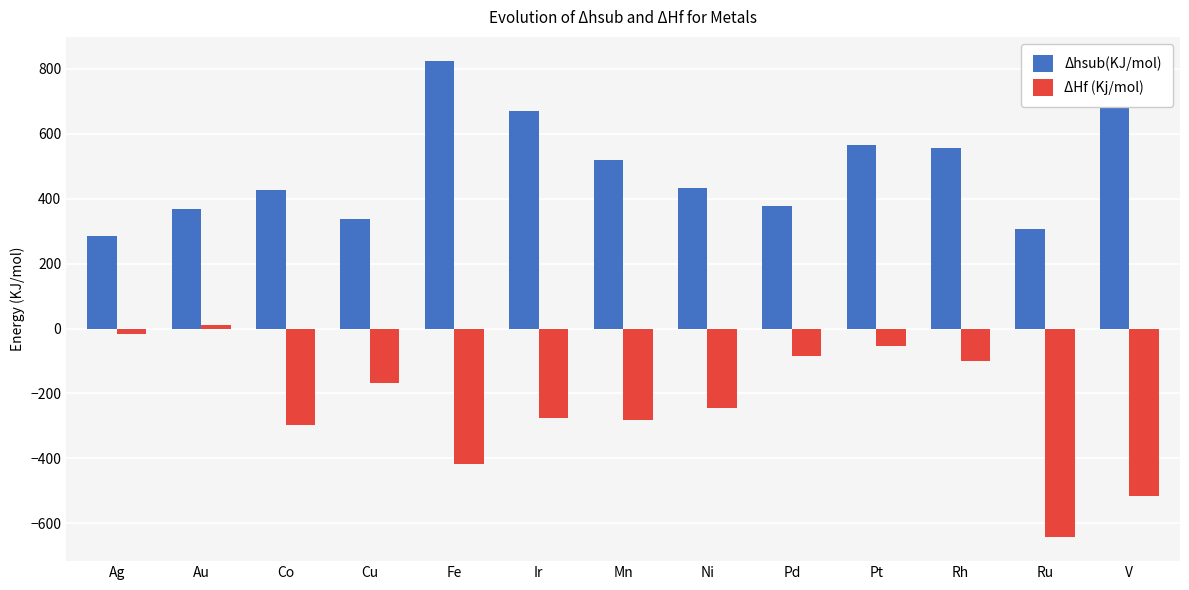

At which category is the sum across all series the highest?

Pt